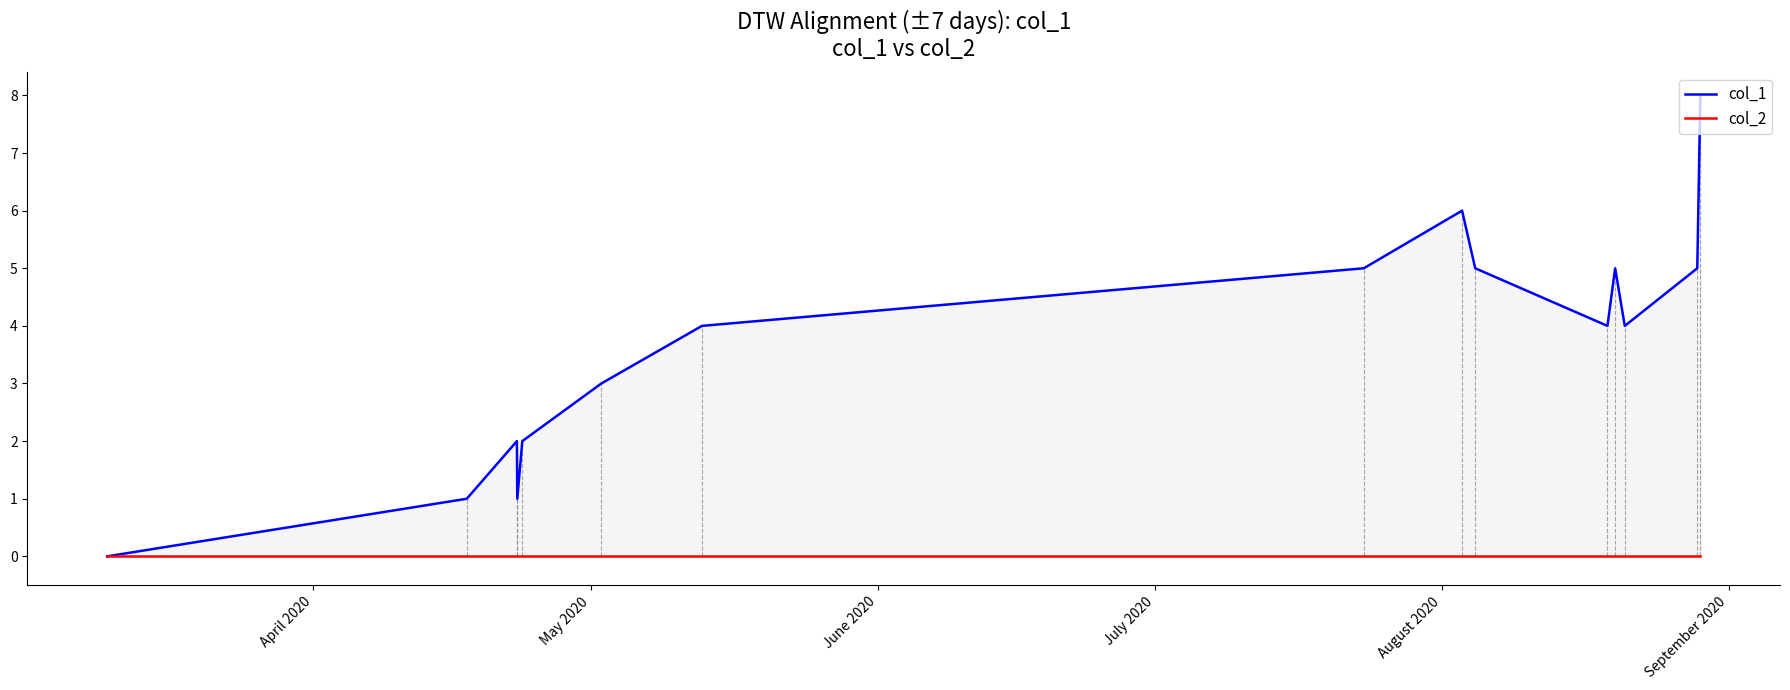

True or false: col_2 has more than 2 points higher than both neighbors.

False